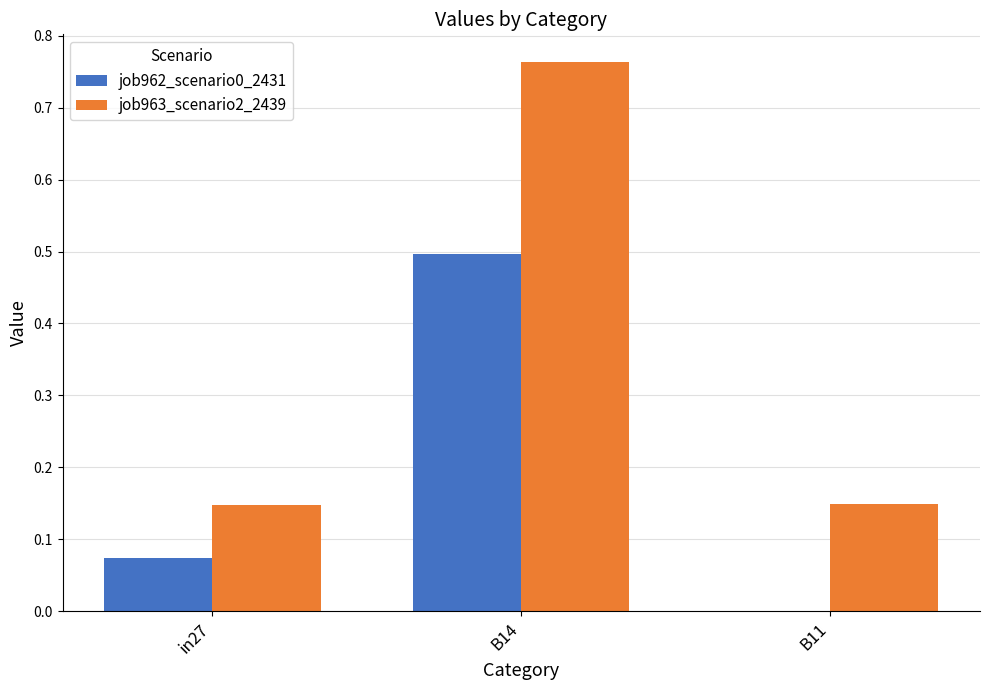

The value of job962_scenario0_2431 at B11 is -0.2. True or false?

False